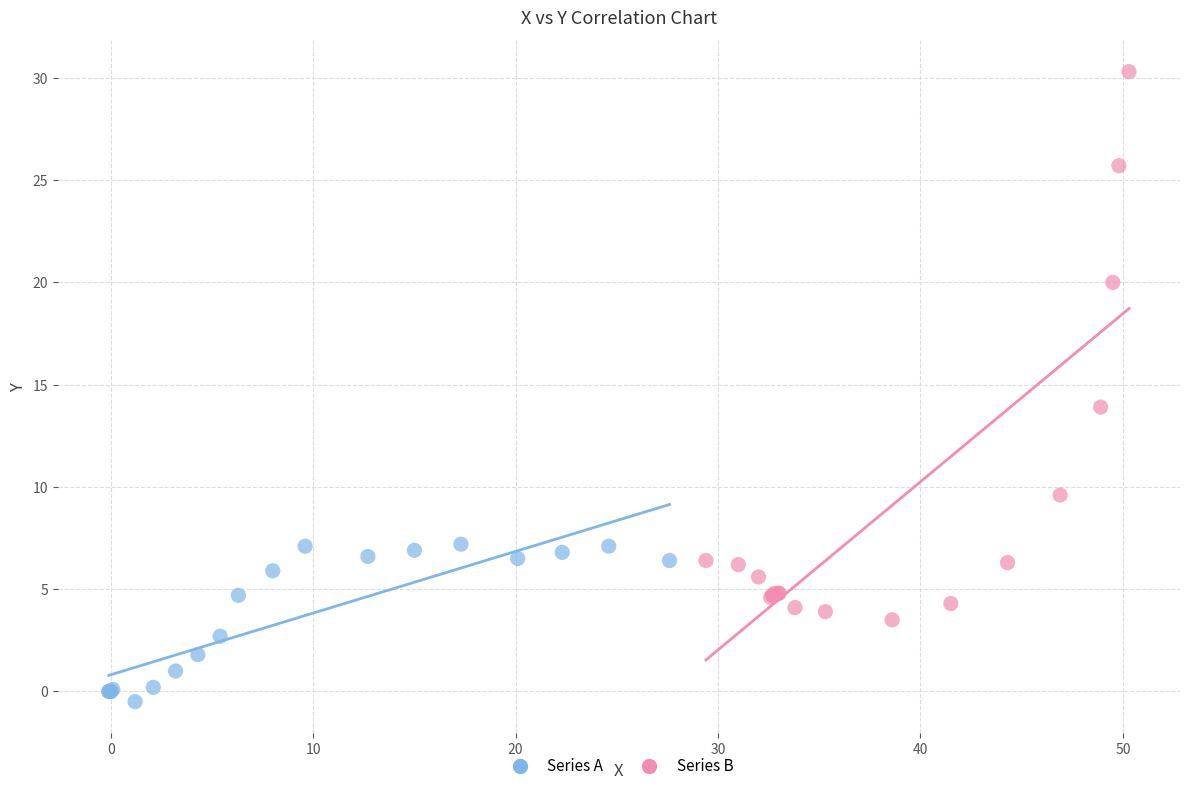

Which series contains the highest Y value?

Series B